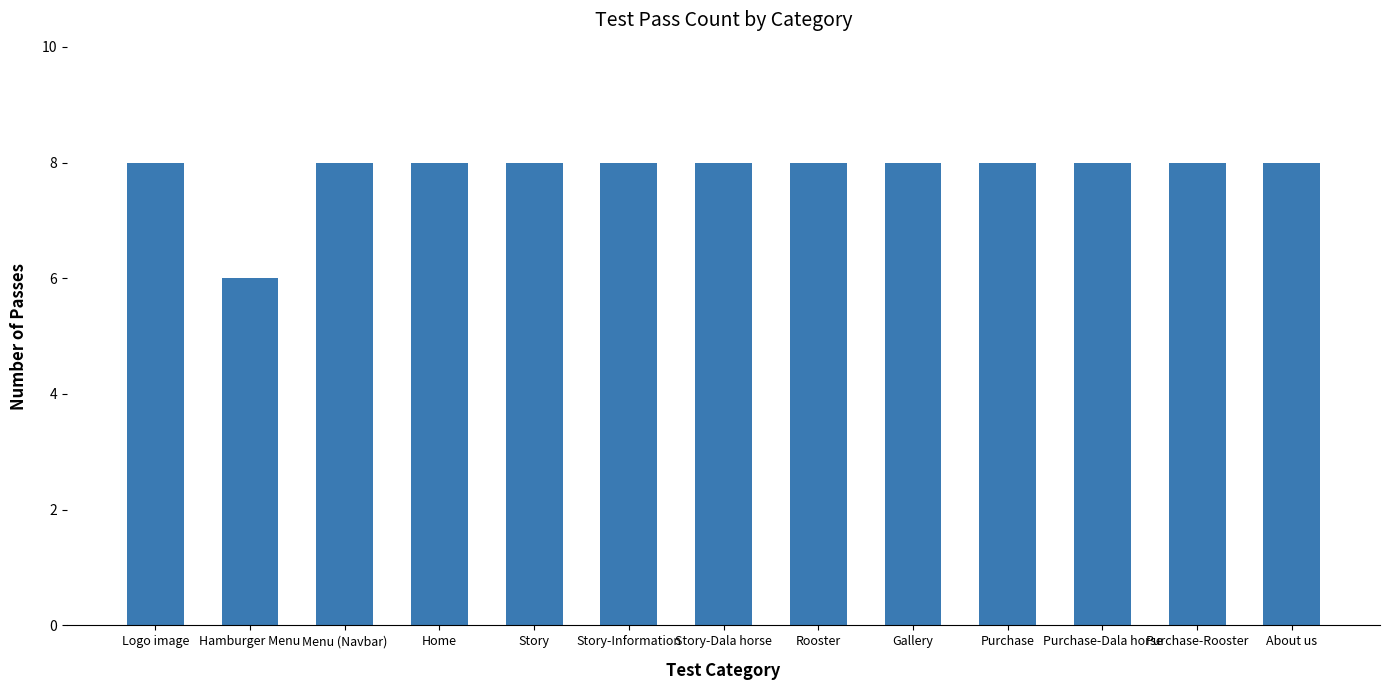

What is the ratio of the value at Purchase-Rooster to the value at Home?

1.0